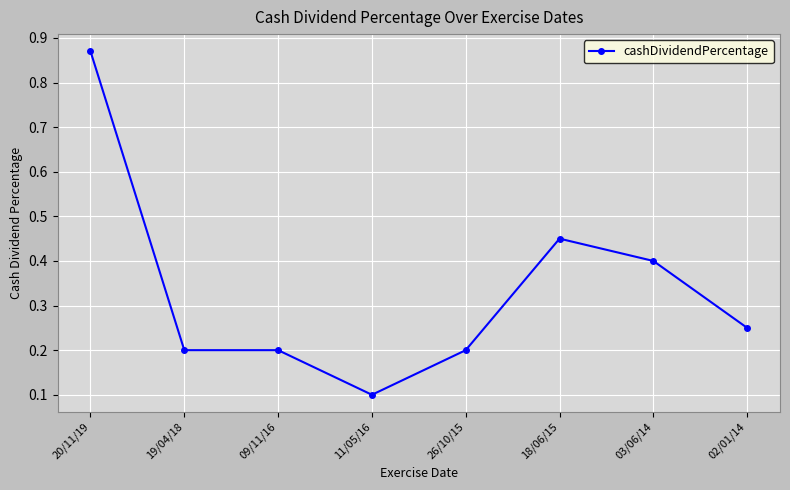

True or false: there are more than 2 points higher than both neighbors.

False